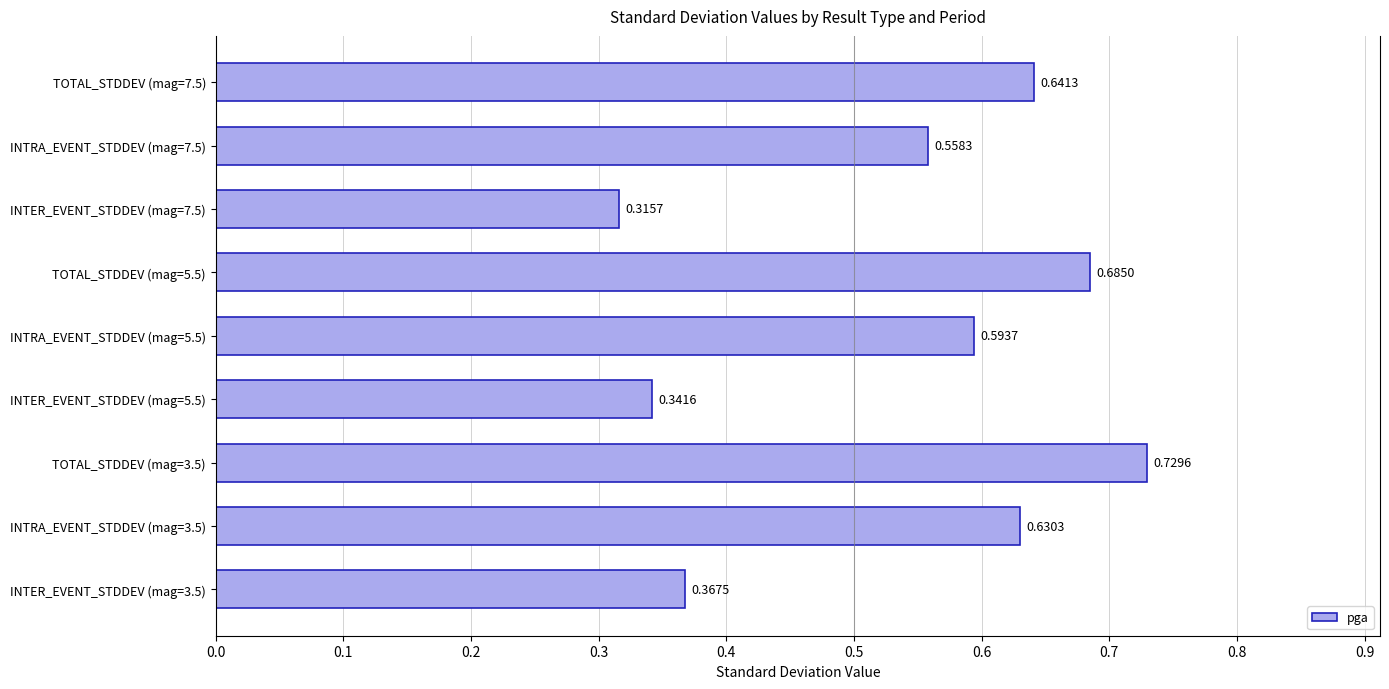

How many series are shown in this chart?

1